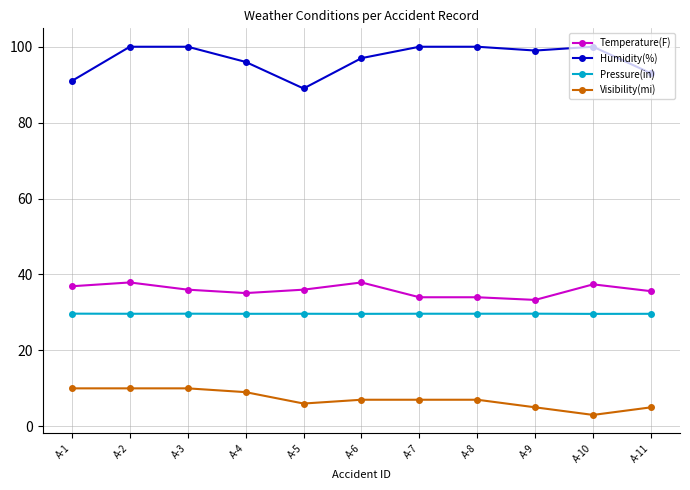

What is the sum of all Visibility(mi) values?

79.0